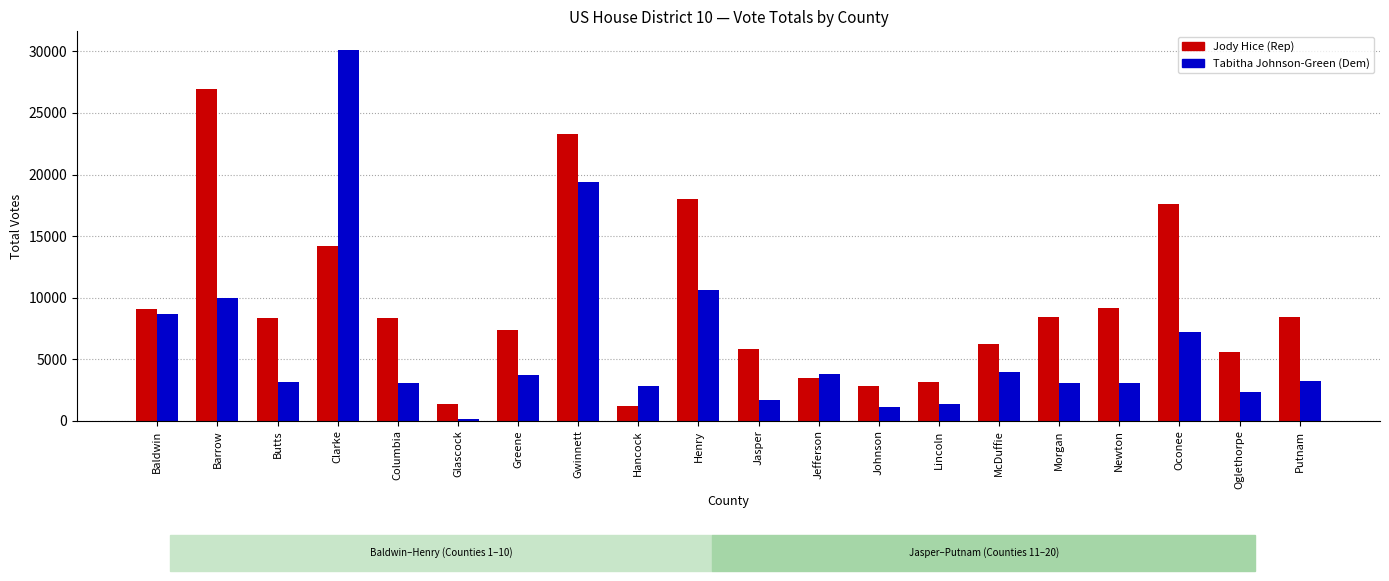

What is the average value of the Jody Hice (Rep) series?

9438